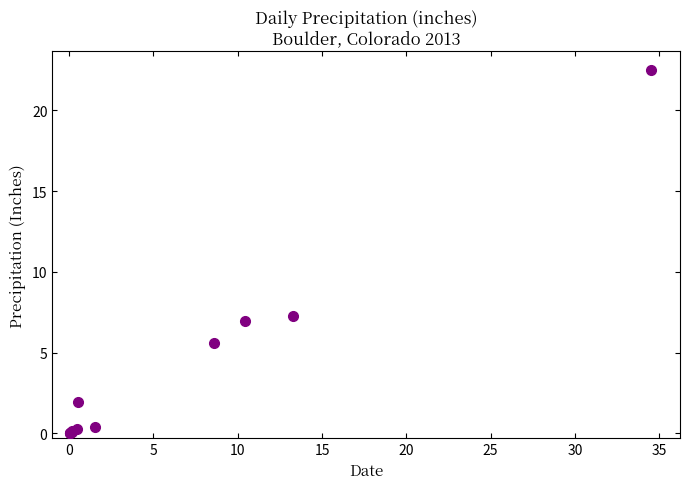

What Y value in the scatter plot is closest to 11?

7.3